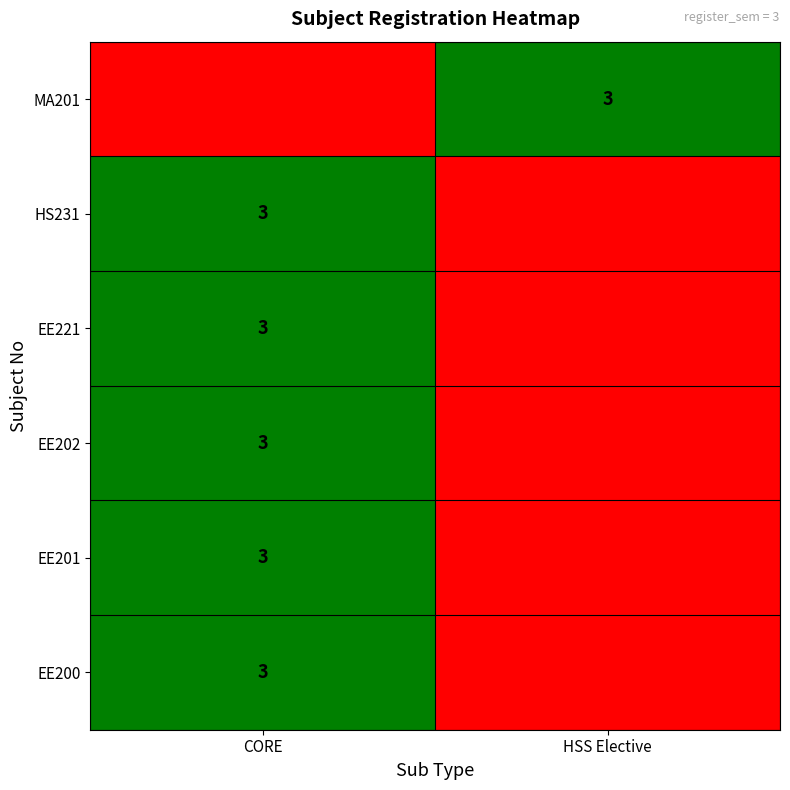

How many series are shown in this chart?

6